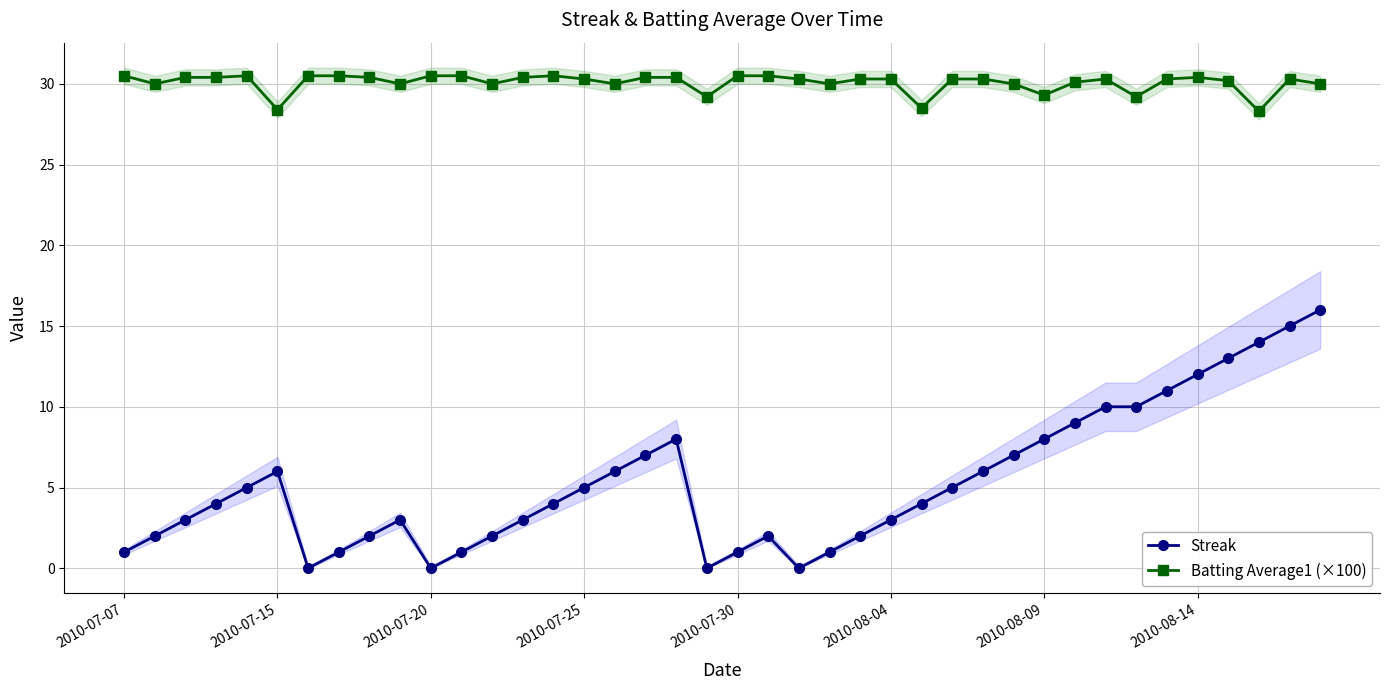

True or false: Streak and Batting Average1 (×100) intersect in this chart.

False